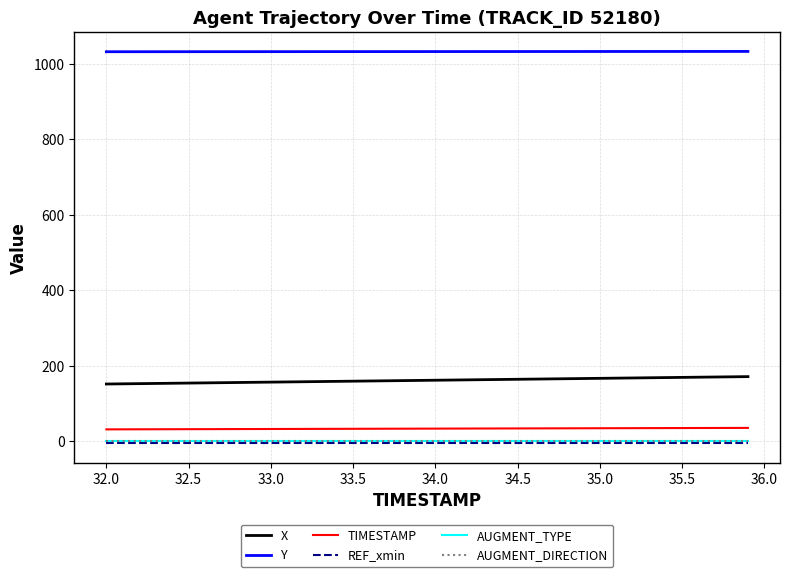

Which series has the largest total across all categories?

Y